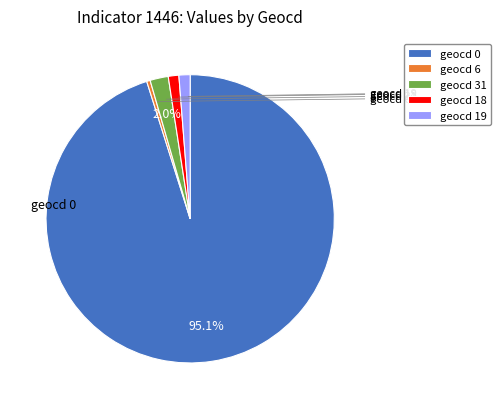

Which category has the biggest portion of the pie?

geocd 0